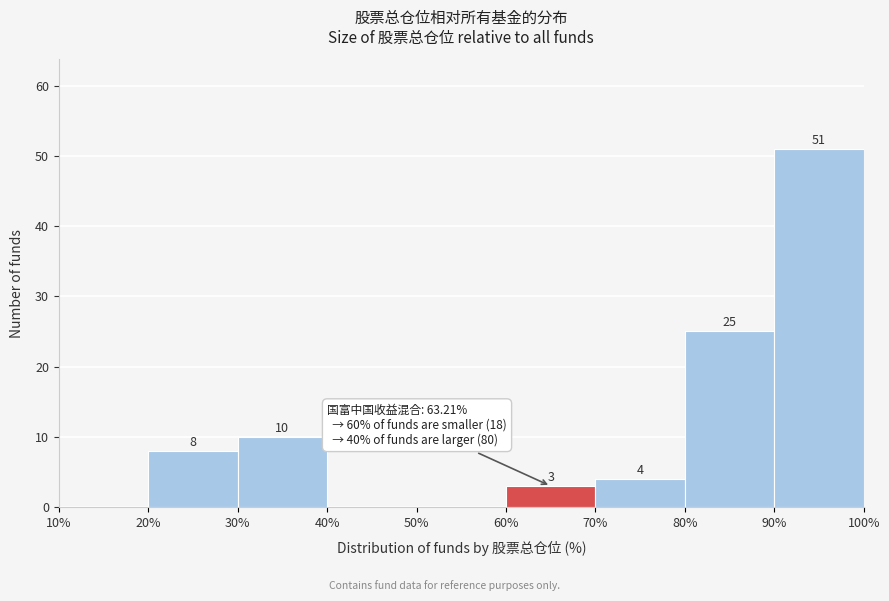

Which range on the x-axis has the tallest bar?

90% to 100%